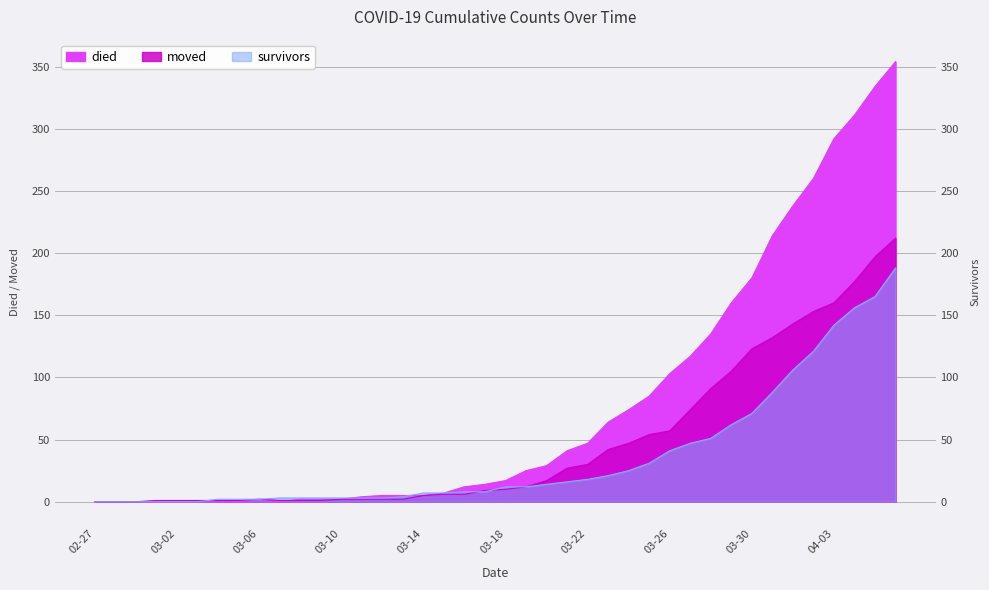

Reading right to left, what are all the values shown in this chart?

died: 354	334	311	292	260	238	214	180	160	135	117	103	85	74	64	47	41	29	25	17	14	12	7	5	5	5	4	2	2	2	0	0	0	0	0	0	0	0	0	0
survivors: 188	165	156	142	121	106	88	71	62	51	47	41	31	25	21	18	16	14	12	12	8	8	7	7	4	3	3	3	3	3	3	2	2	2	0	0	0	0	0	0
moved: 212	197	177	160	153	143	132	123	105	91	74	57	54	47	42	30	27	17	12	10	9	6	6	5	2	2	2	2	1	1	1	2	1	1	1	1	1	0	0	0